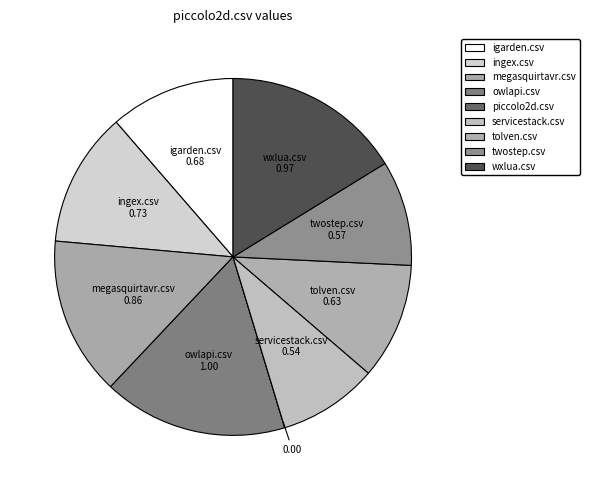

Is ingex.csv the majority of the pie?

No